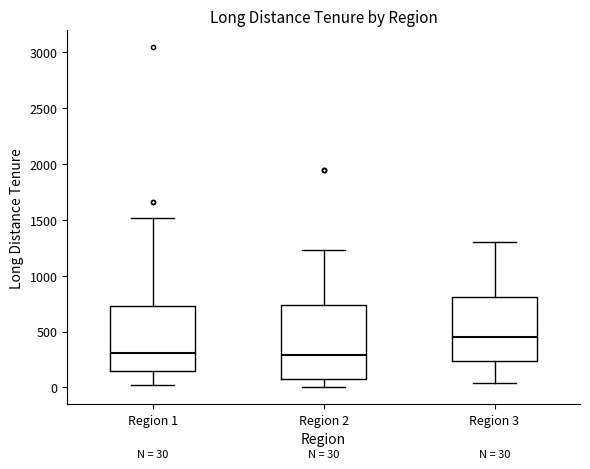

Which box is the tallest, from its lower edge to its upper edge?

Region 2